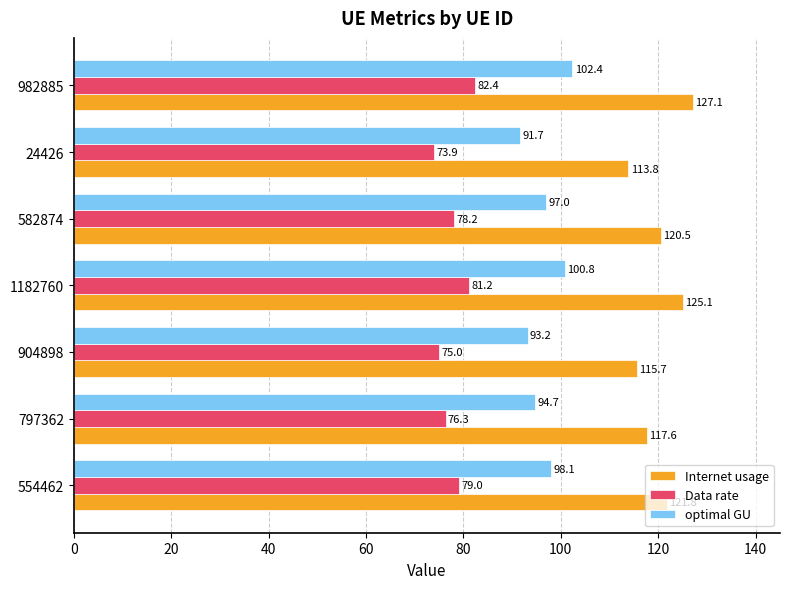

Which series has the largest total across all categories?

Internet usage